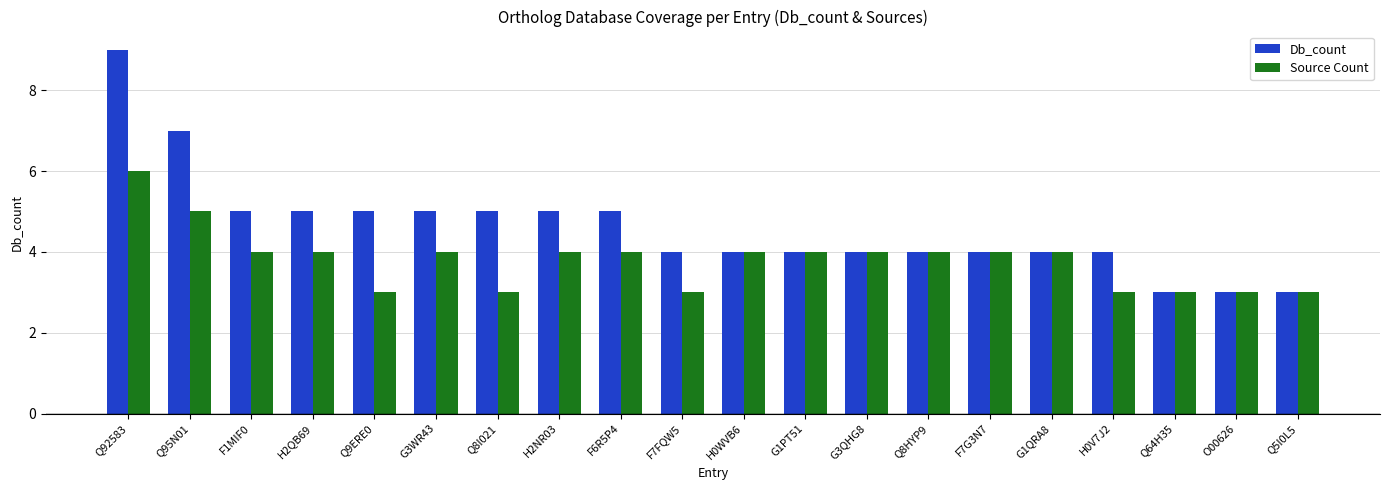

Which category has the highest value across all series?

Q92583